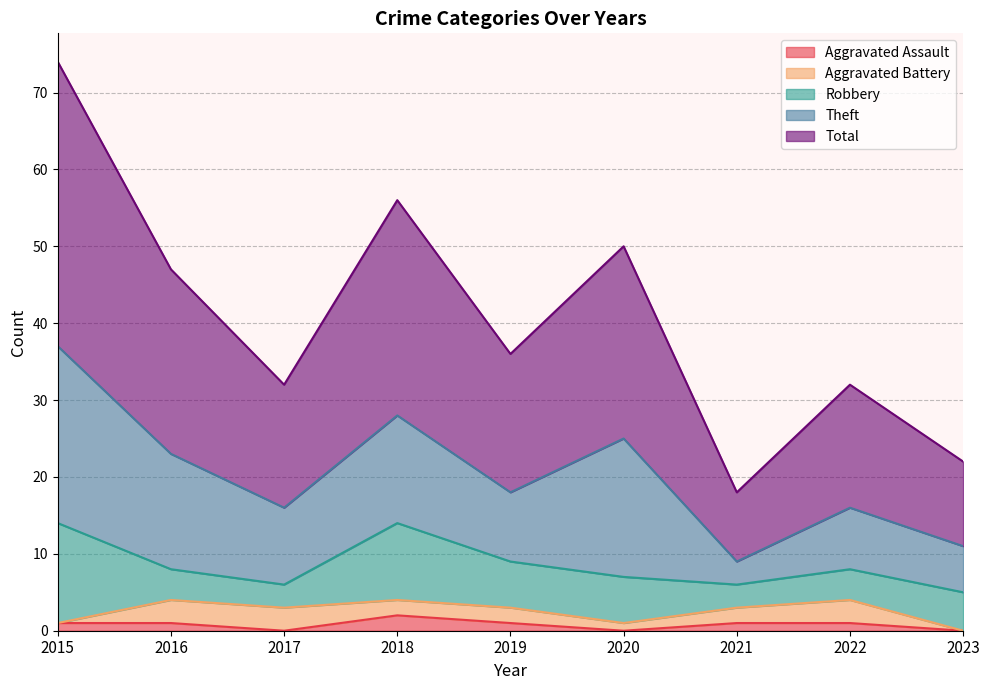

What is the value of the Robbery point at the 8th from the left?

4